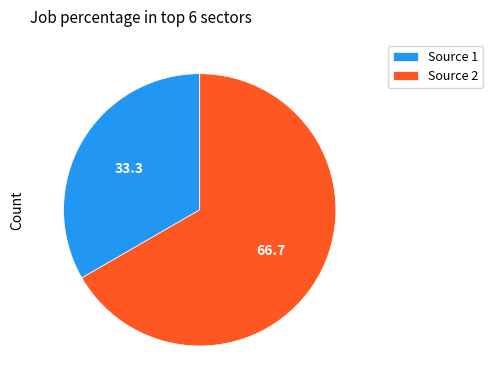

Do Source 1 and Source 2 together represent more than half of the pie?

Yes